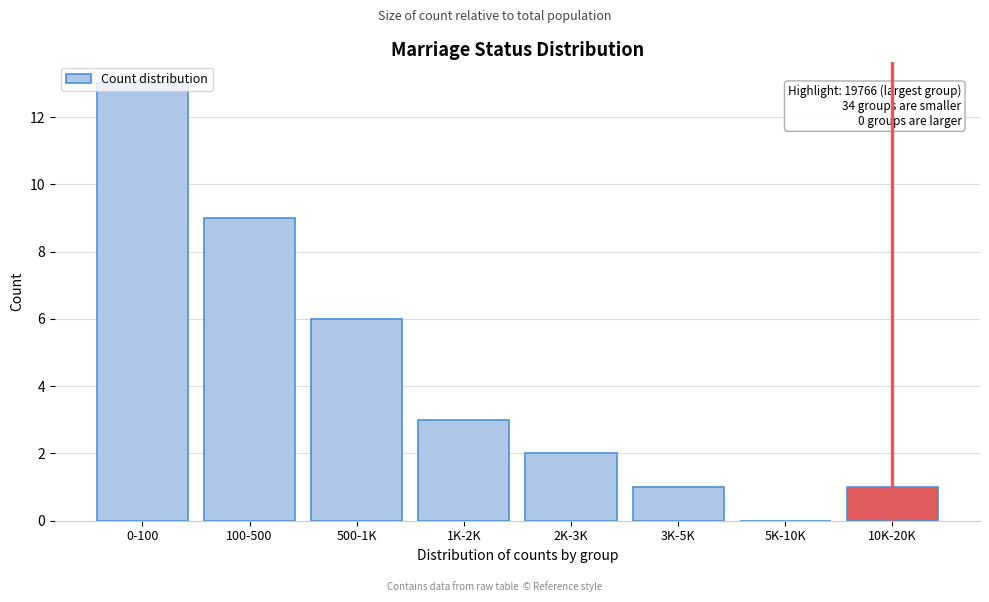

Which category has the highest value across all series?

0-100